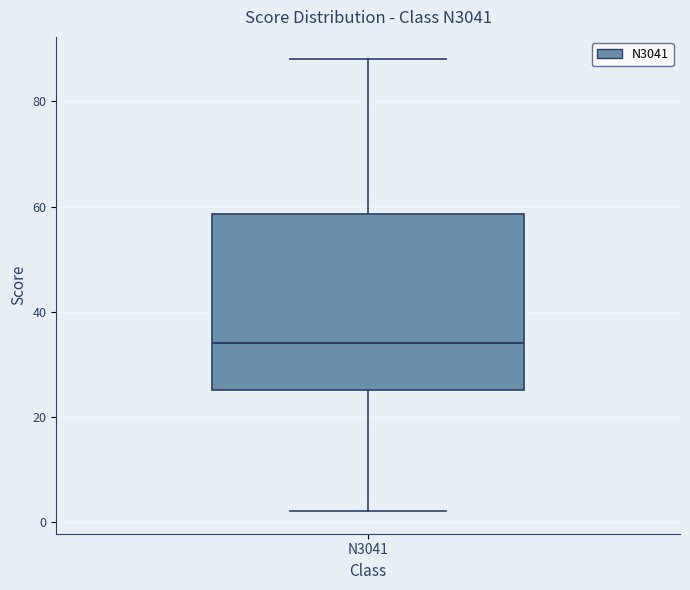

Read this box plot against the y-axis: the position of the median line, the range covered by the box, and the ends of both whiskers. The values are not printed on the chart, so give them approximately, as read against the axis.

median 34, box 26 to 58, whiskers 2 to 88